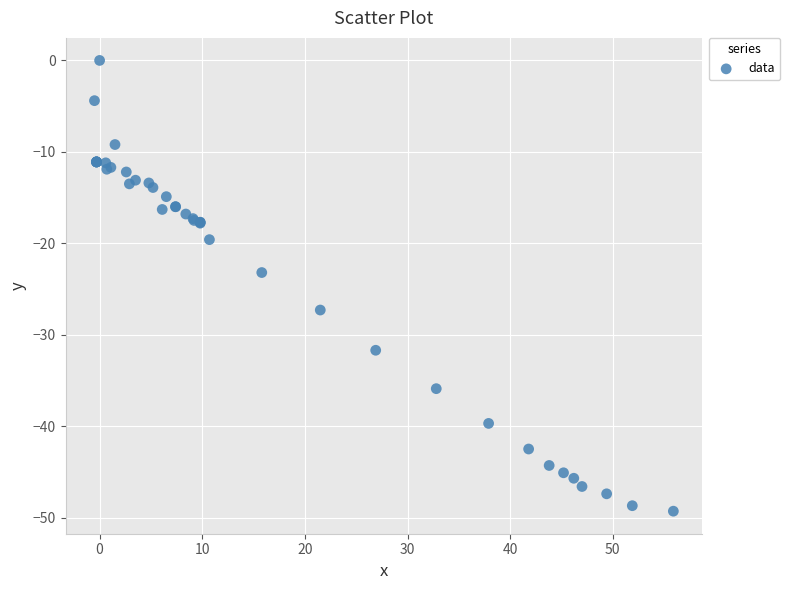

What Y value in the scatter plot is closest to -24?

-23.2